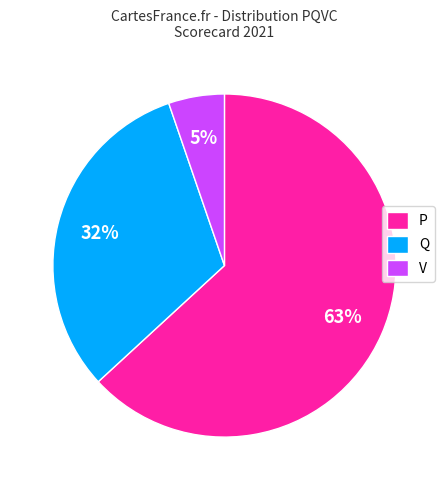

Which slice is the largest?

P